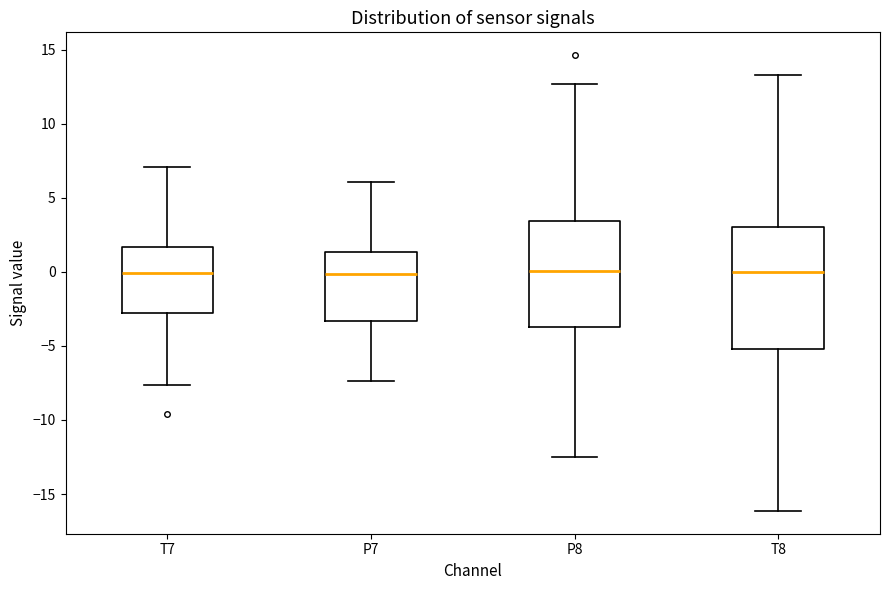

Reading left to right, transcribe this box plot: for each box, give where its median line is, the range the box spans, and where its two whiskers end, as read against the y-axis. The values are not printed on the chart, so give them approximately, as read against the axis.

T7: median 0.0, box -3.0 to 1.5, whiskers -7.5 to 7.0
P7: median 0.0, box -3.5 to 1.5, whiskers -7.5 to 6.0
P8: median 0.0, box -3.5 to 3.5, whiskers -12.5 to 12.5
T8: median 0.0, box -5.0 to 3.0, whiskers -16.0 to 13.5